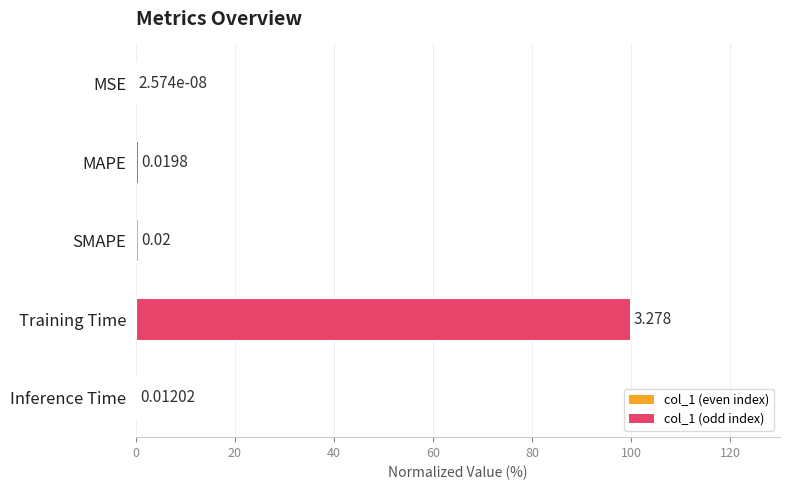

At which label is the value closest to 50?

SMAPE